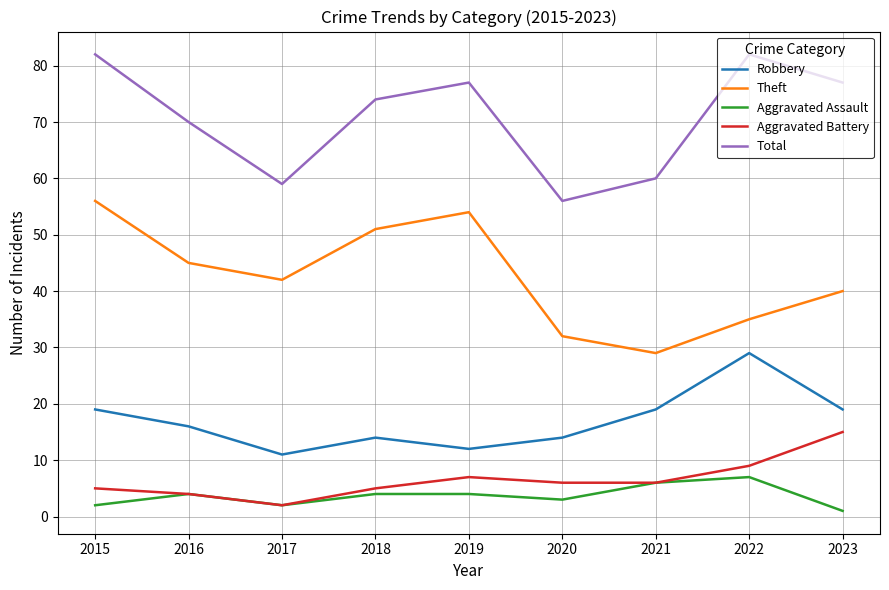

True or false: Theft has a value of 45 at 2016.

True